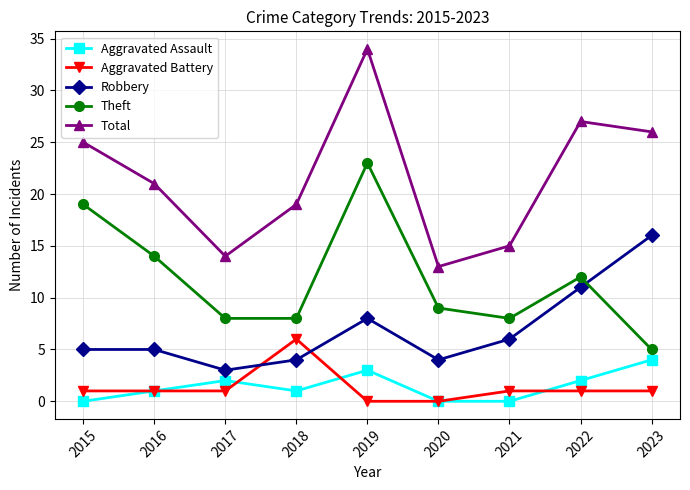

True or false: Total and Aggravated Battery intersect in this chart.

False